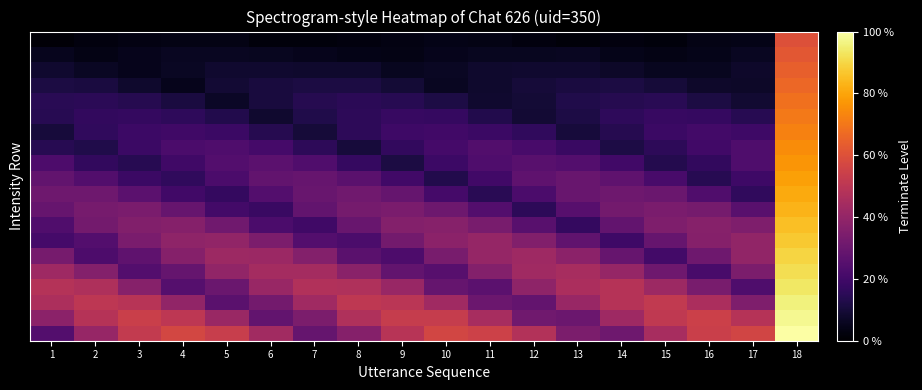

At how many categories does at least one series exceed 0?

18